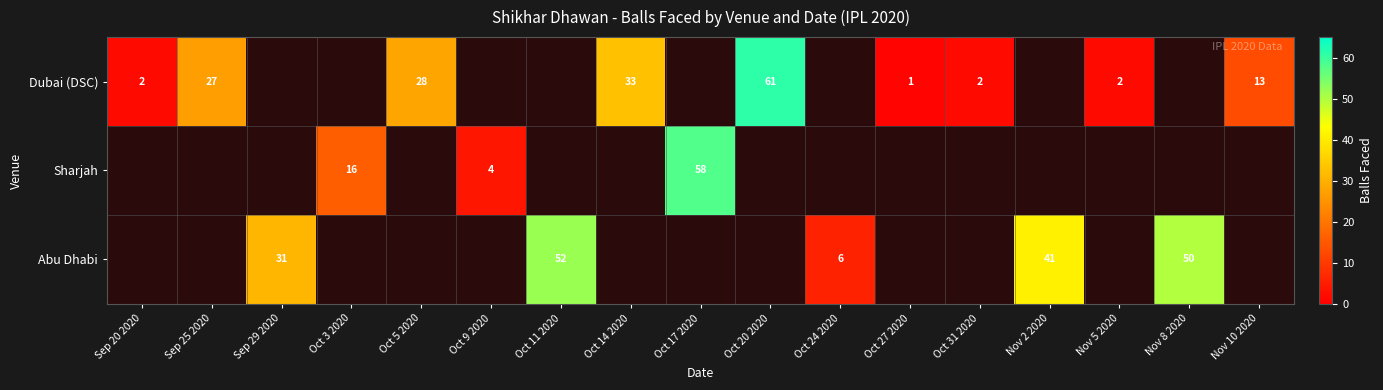

Is it true that Dubai (DSC) equals 27 at Sep 25 2020?

True